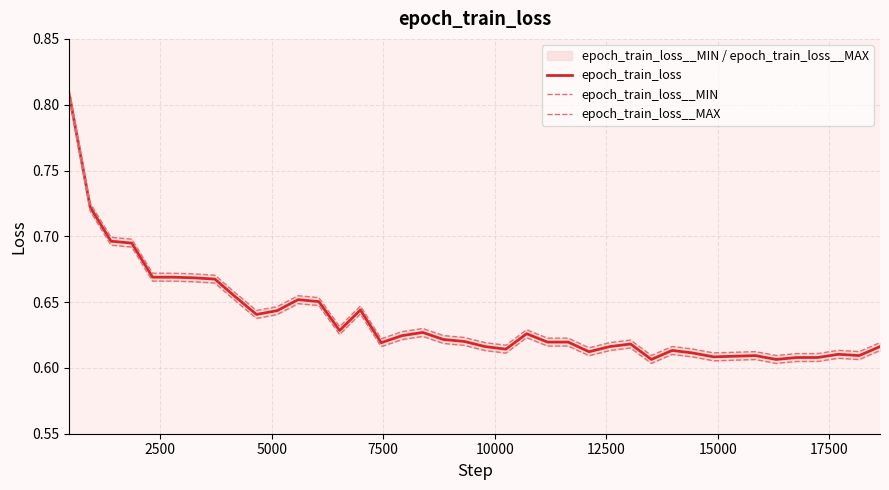

What is the highest value of the epoch_train_loss__MAX series?

0.8